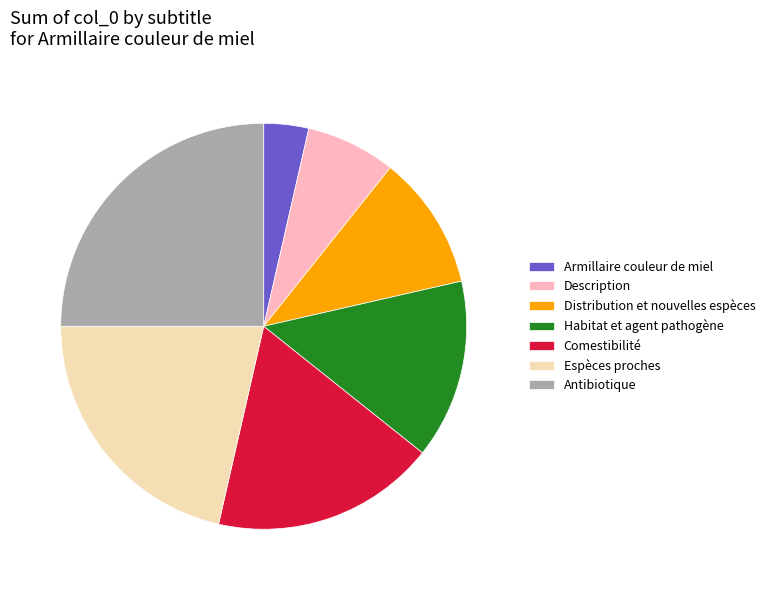

Is Description the majority of the pie?

No